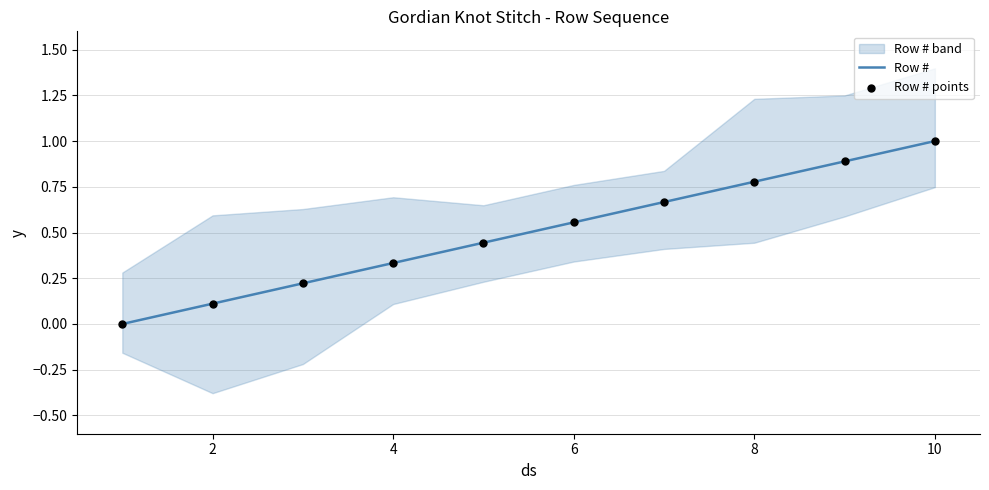

True or false: Row # has a value of 0.1 at 2.

True